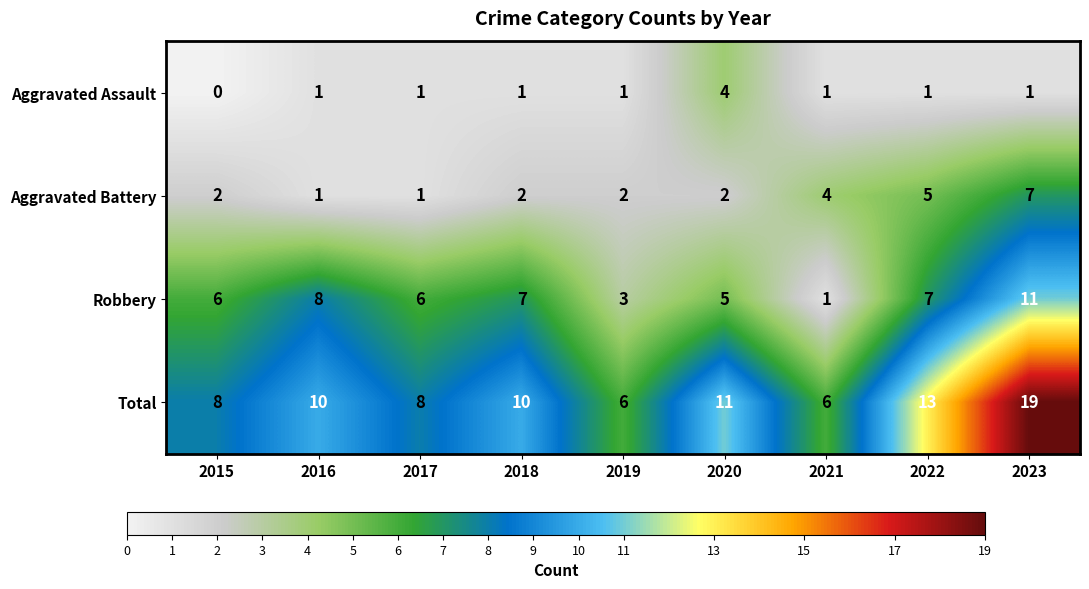

How many series are shown in this chart?

4